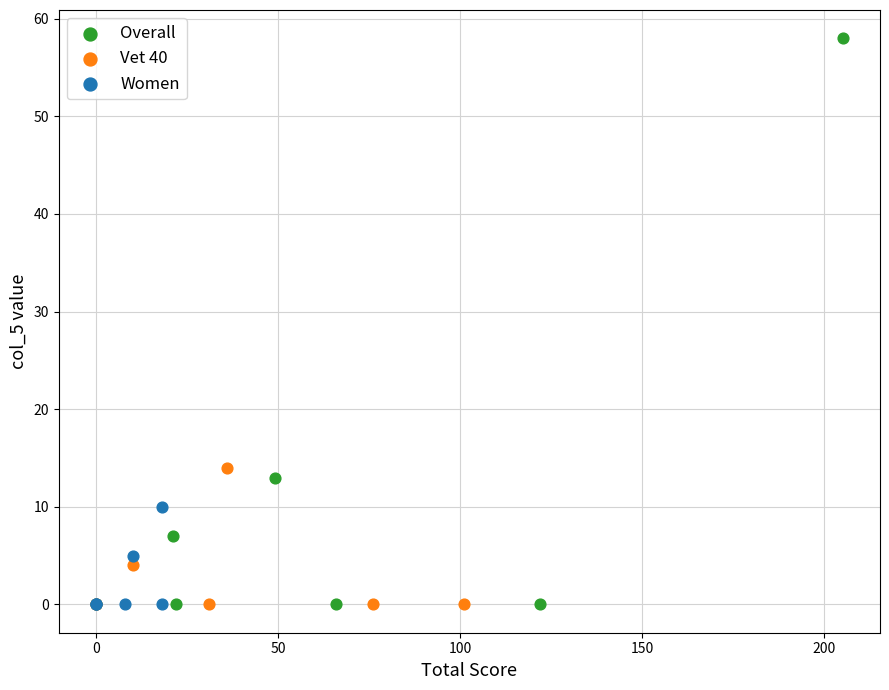

Which series has the widest spread of Y values?

Overall